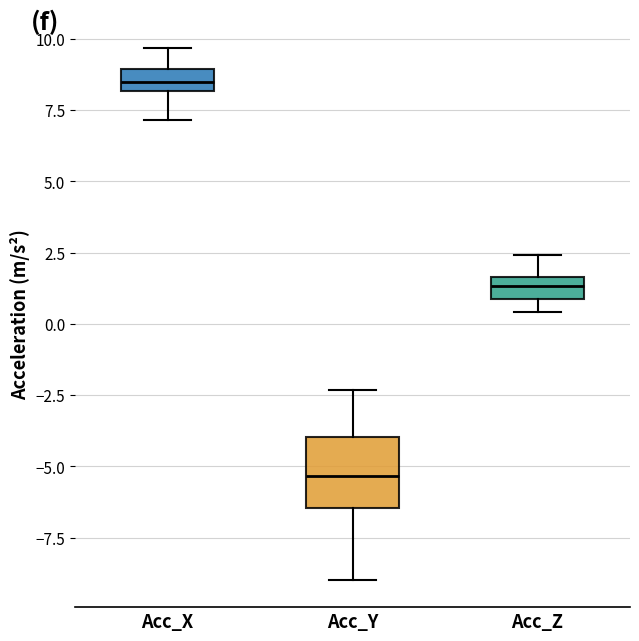

Which box is the tallest, from its lower edge to its upper edge?

Acc_Y